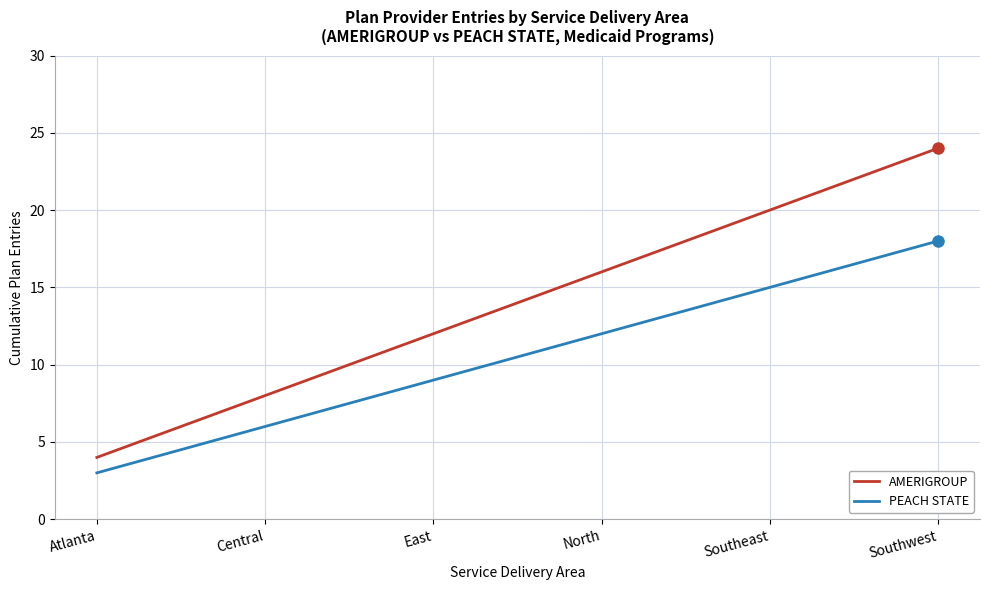

At which category is the sum across all series the highest?

Southwest